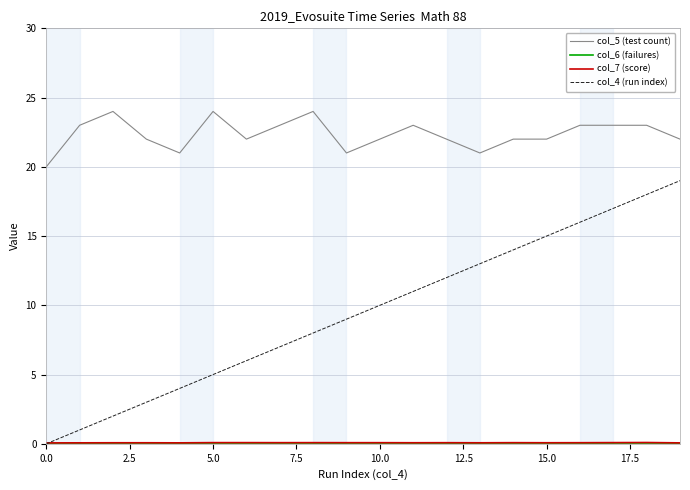

What is the maximum value shown in the chart?

24.0